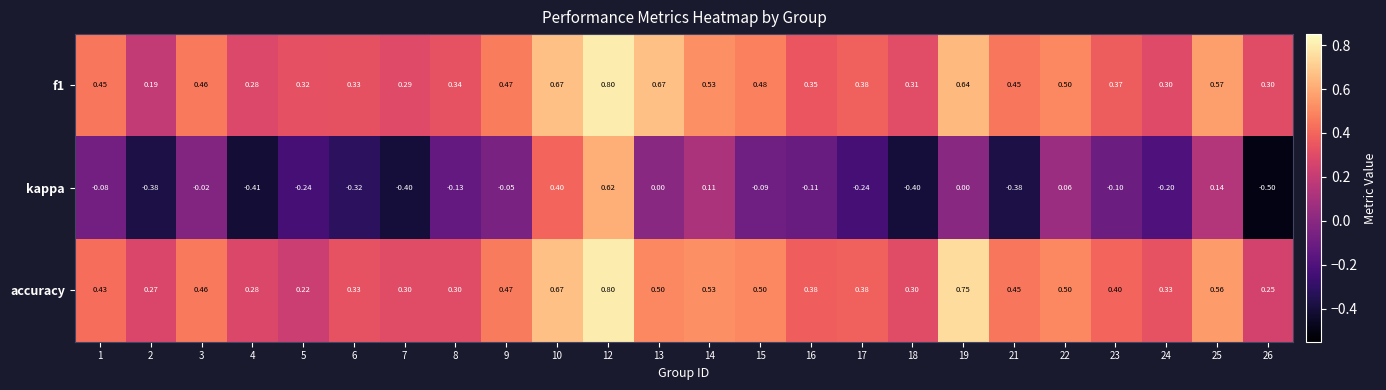

Which series has the largest range (max minus min)?

kappa